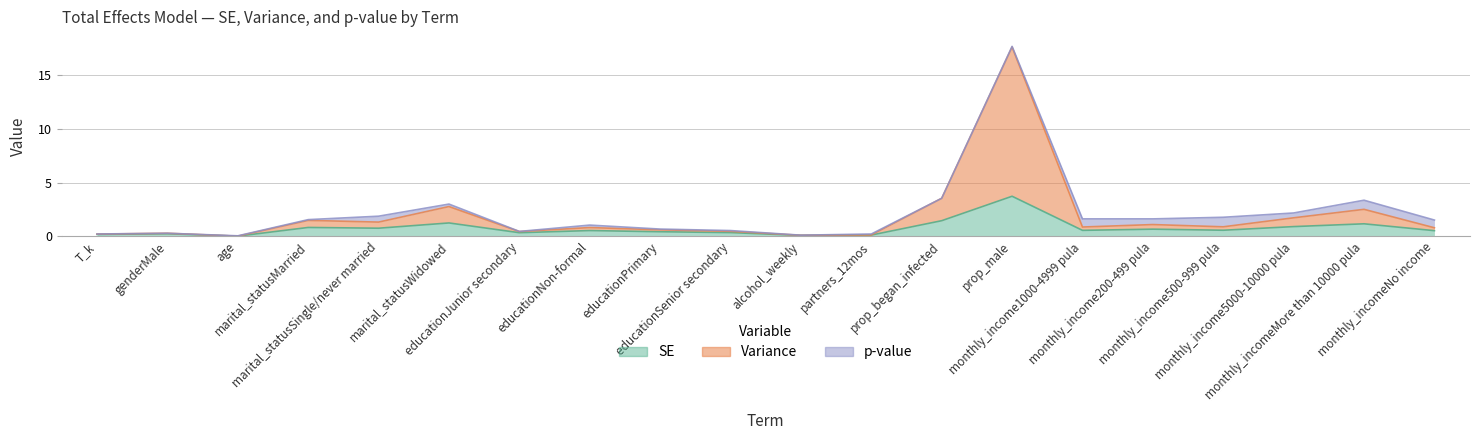

Where is the first local minimum for Variance?

age